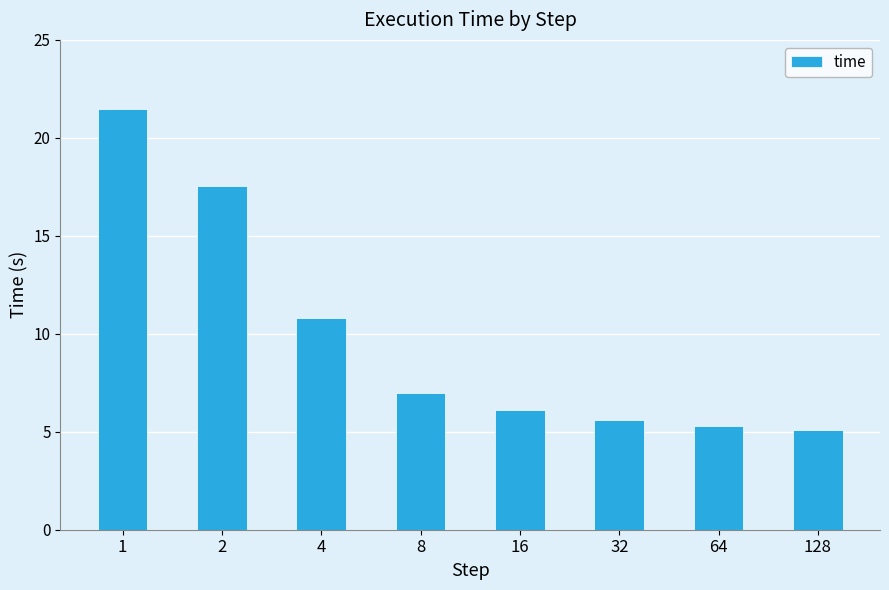

Where does the data first go above 7?

1